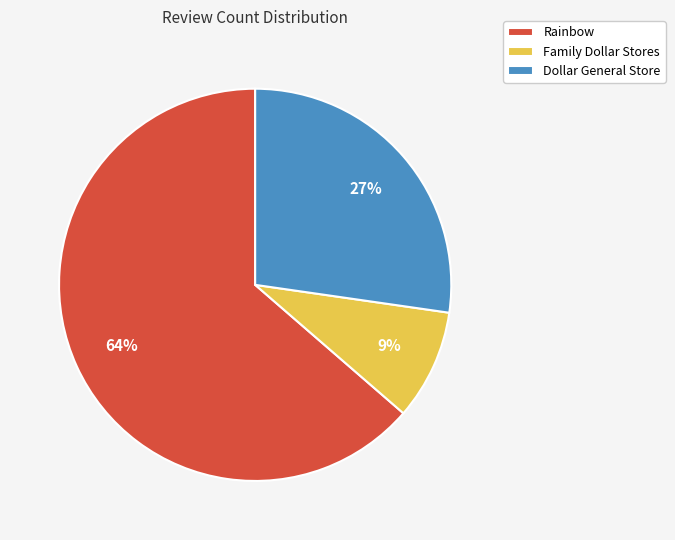

Which slice is the smallest?

Family Dollar Stores